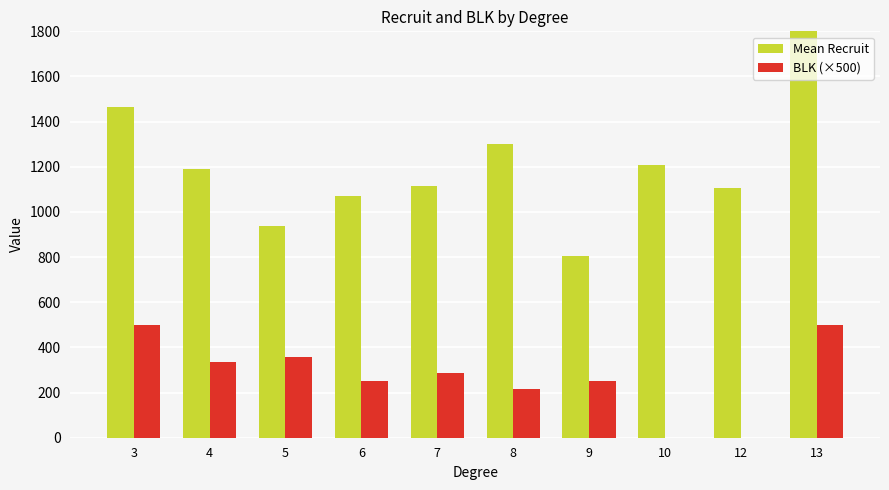

What is the average value of the Mean Recruit series?

1248.8